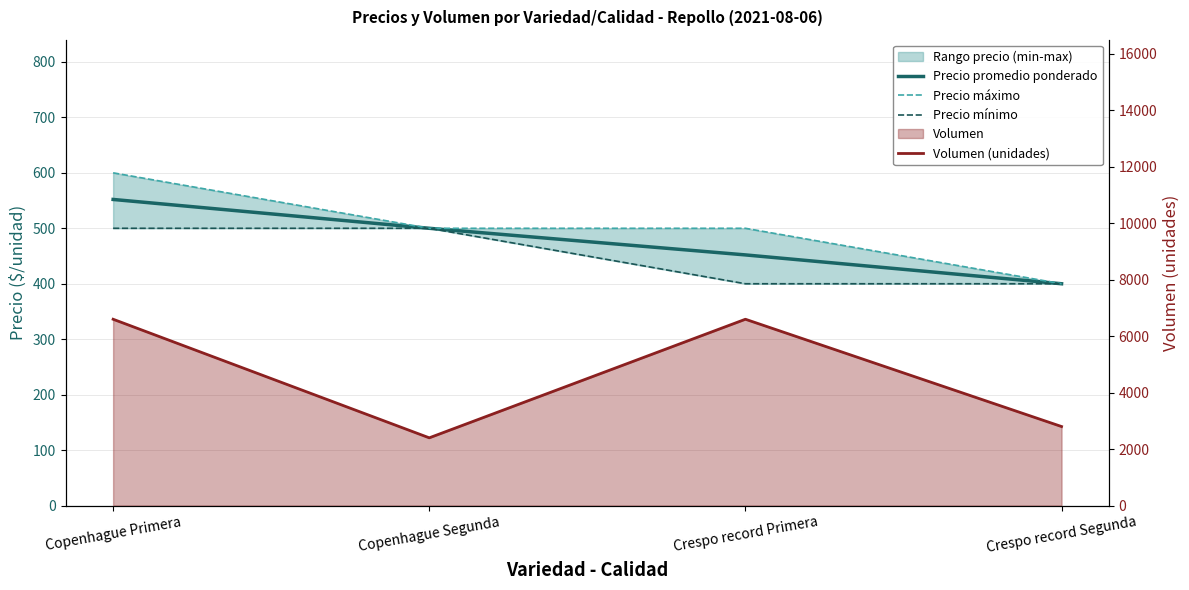

Which series changed the most between Crespo record Primera and Crespo record Segunda?

Volumen (unidades)